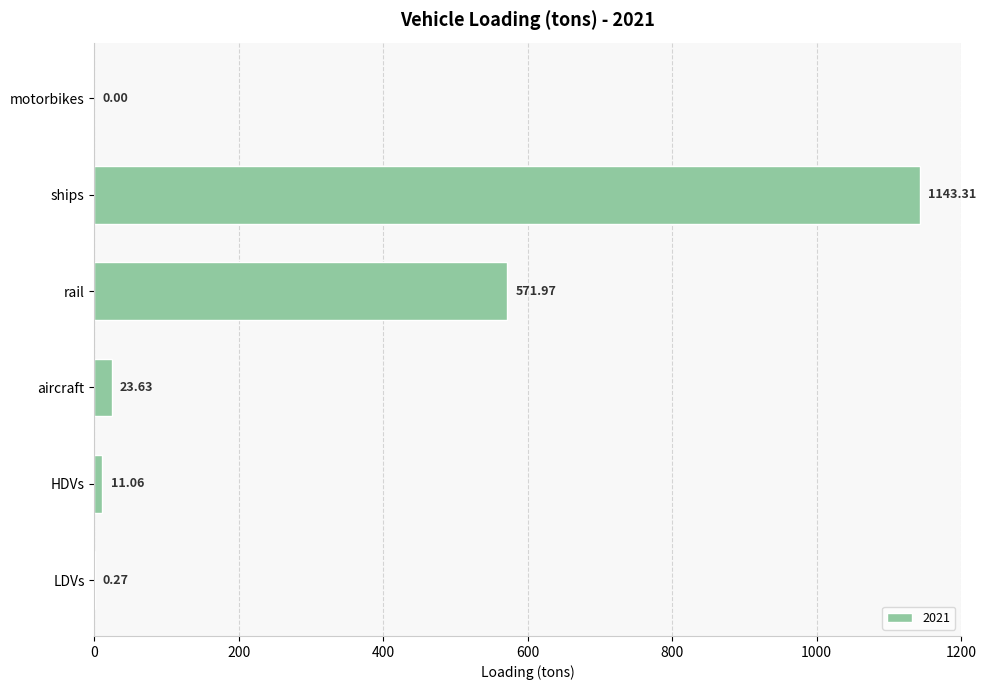

At which category does the chart reach its peak across all series?

ships